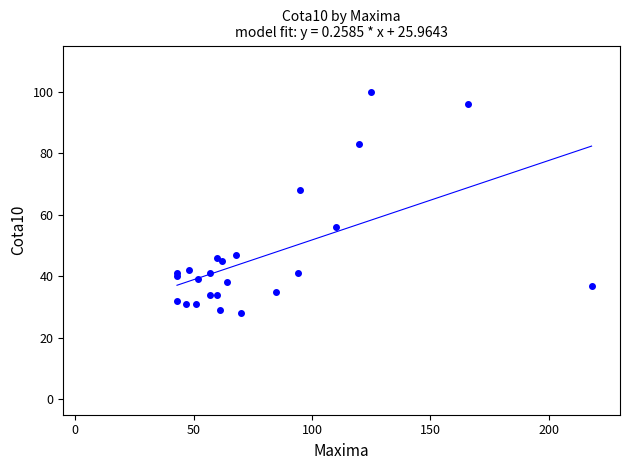

What Y value in the scatter plot is closest to 64?

68